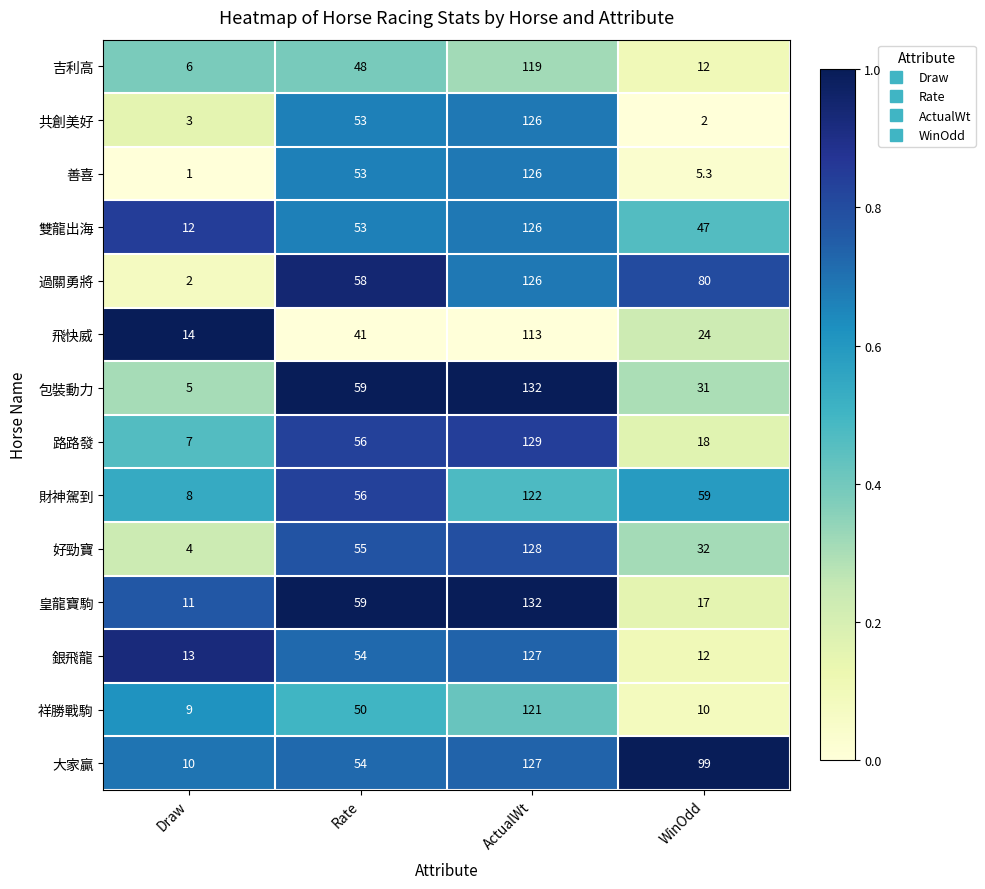

Is the value of 好勁寶 at Rate greater than the value of 雙龍出海 at ActualWt?

No